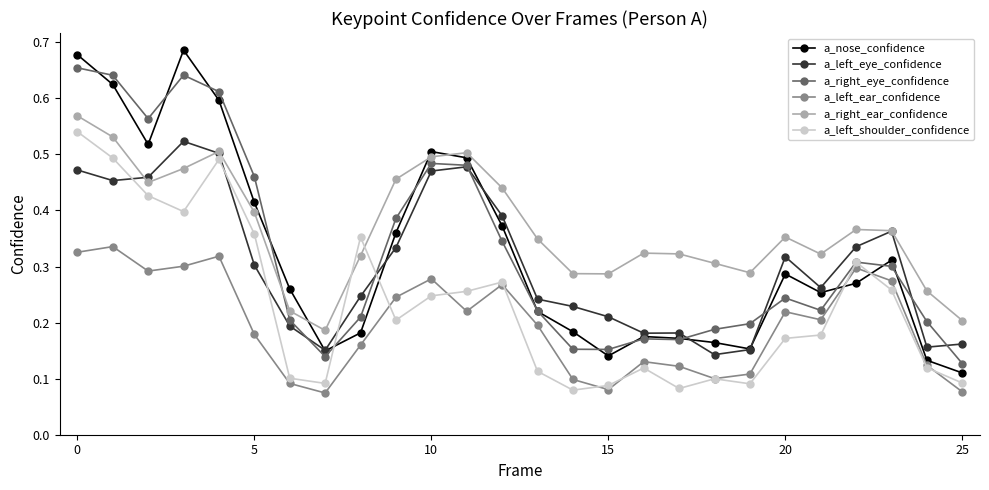

After their last crossing, which series has the higher values: a_left_shoulder_confidence or a_nose_confidence?

a_nose_confidence